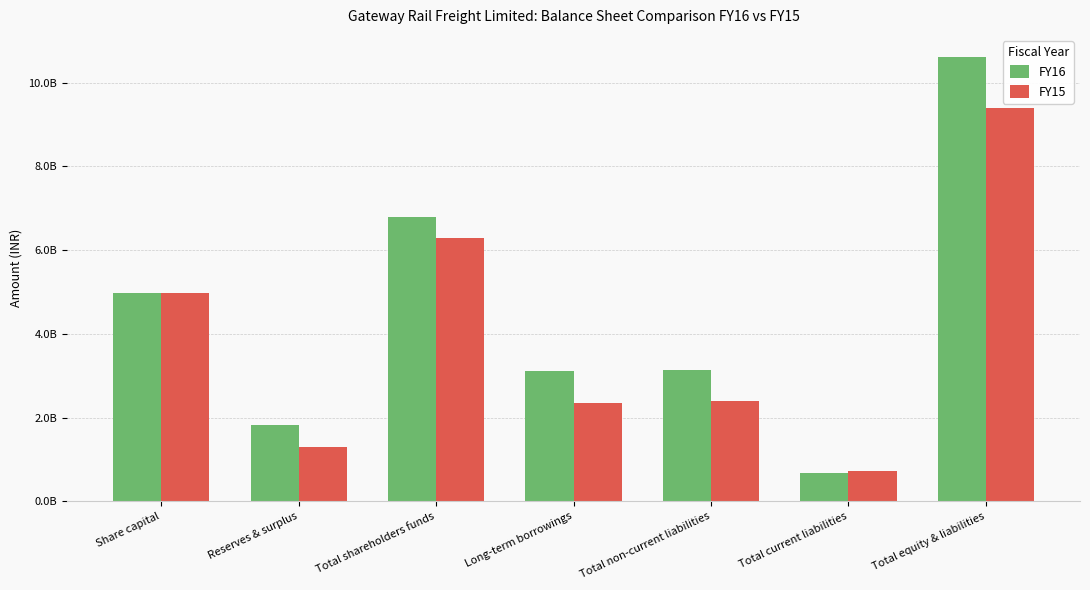

Are the bars grouped side by side (vs. stacked)?

Yes